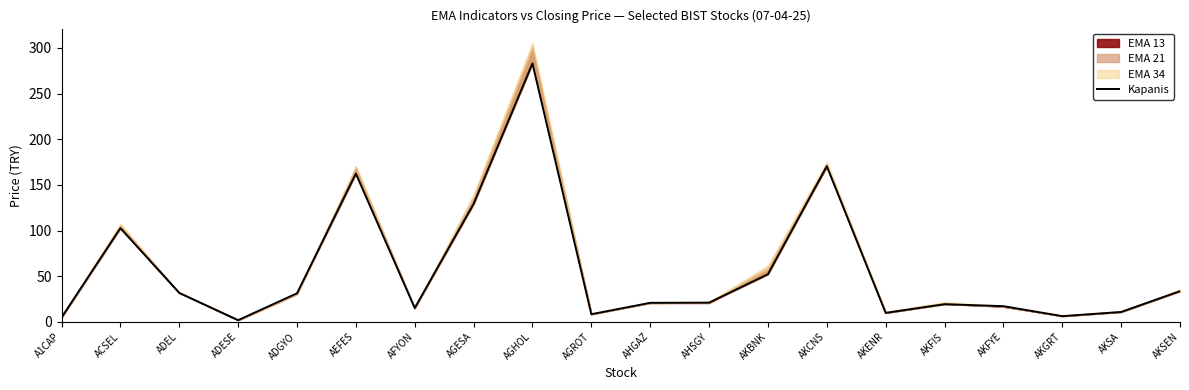

Which label corresponds to the largest value in the chart?

AGHOL